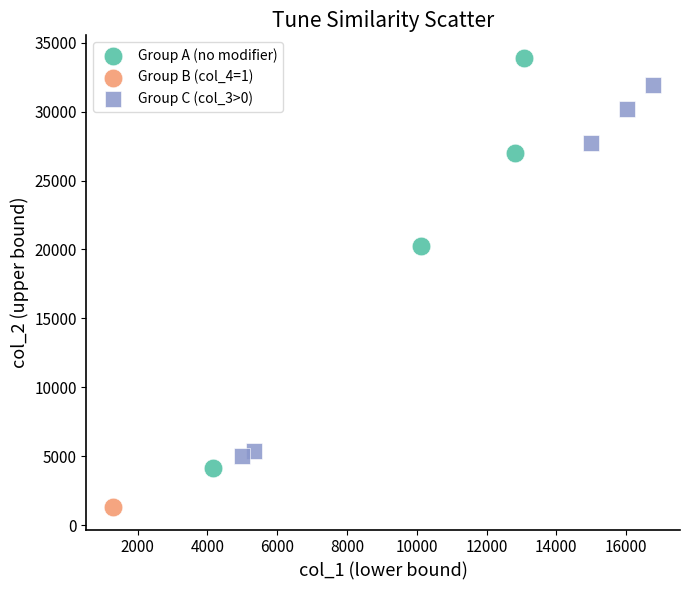

Which series contains the highest Y value?

Group A (no modifier)